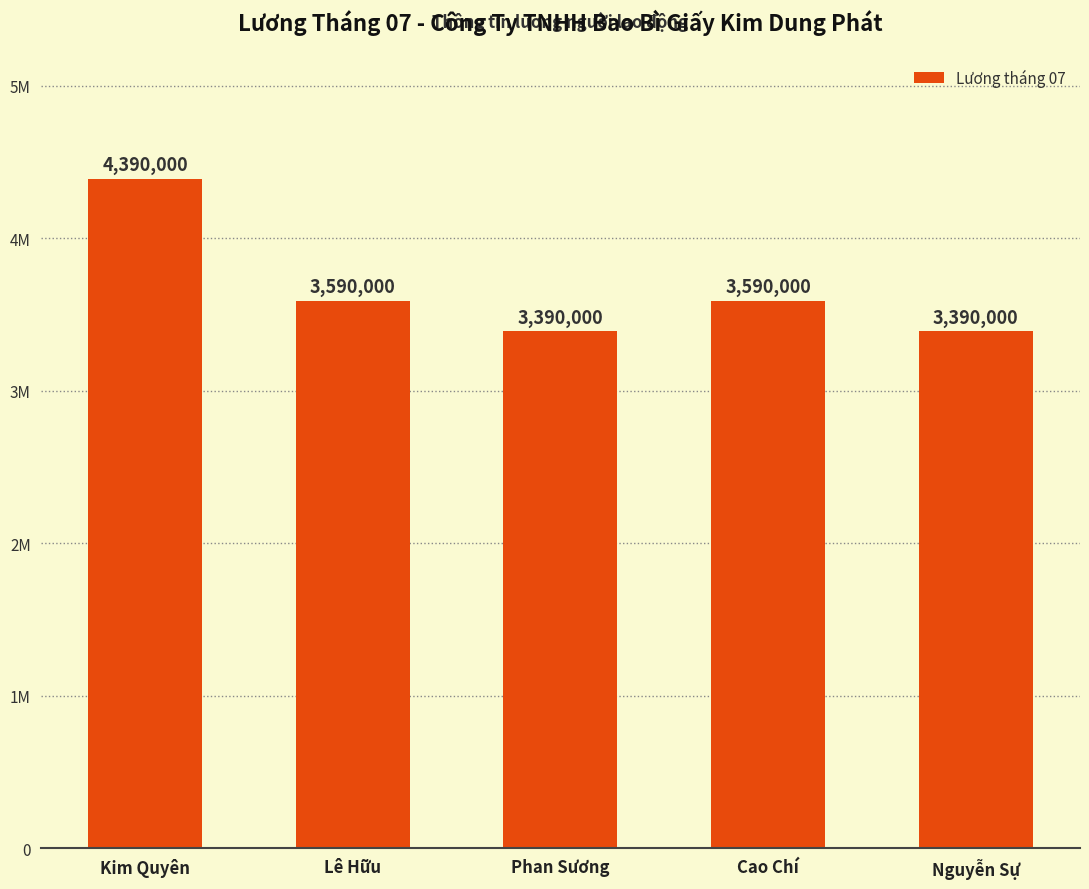

Are the bars horizontal?

No